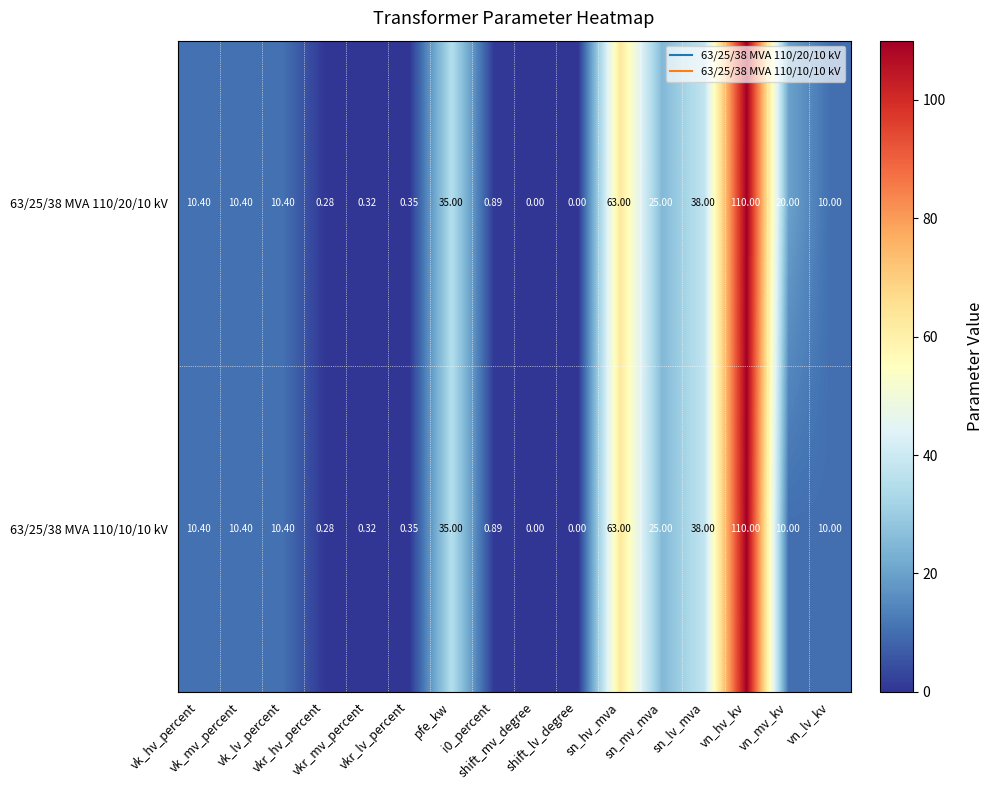

At which category is the sum across all series the highest?

vn_hv_kv